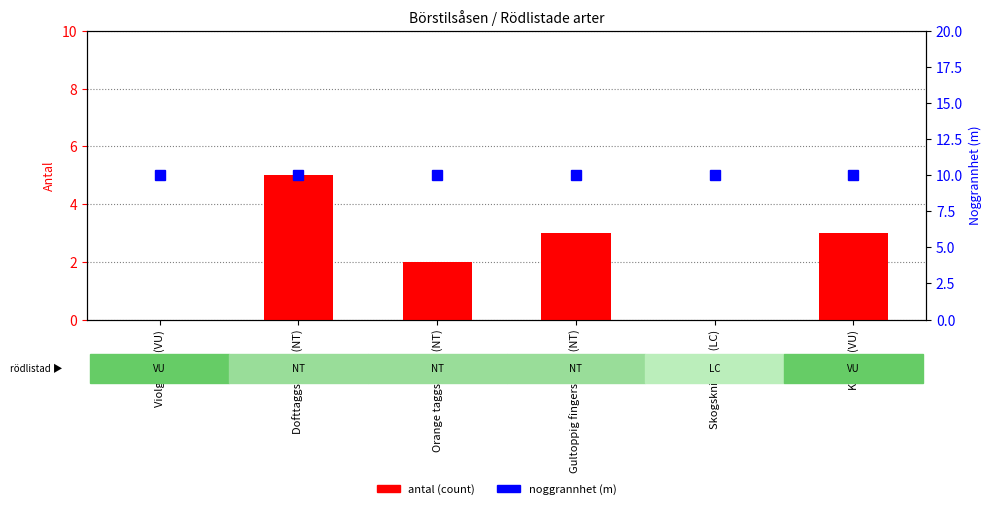

What is the average value of the noggrannhet (m) series?

10